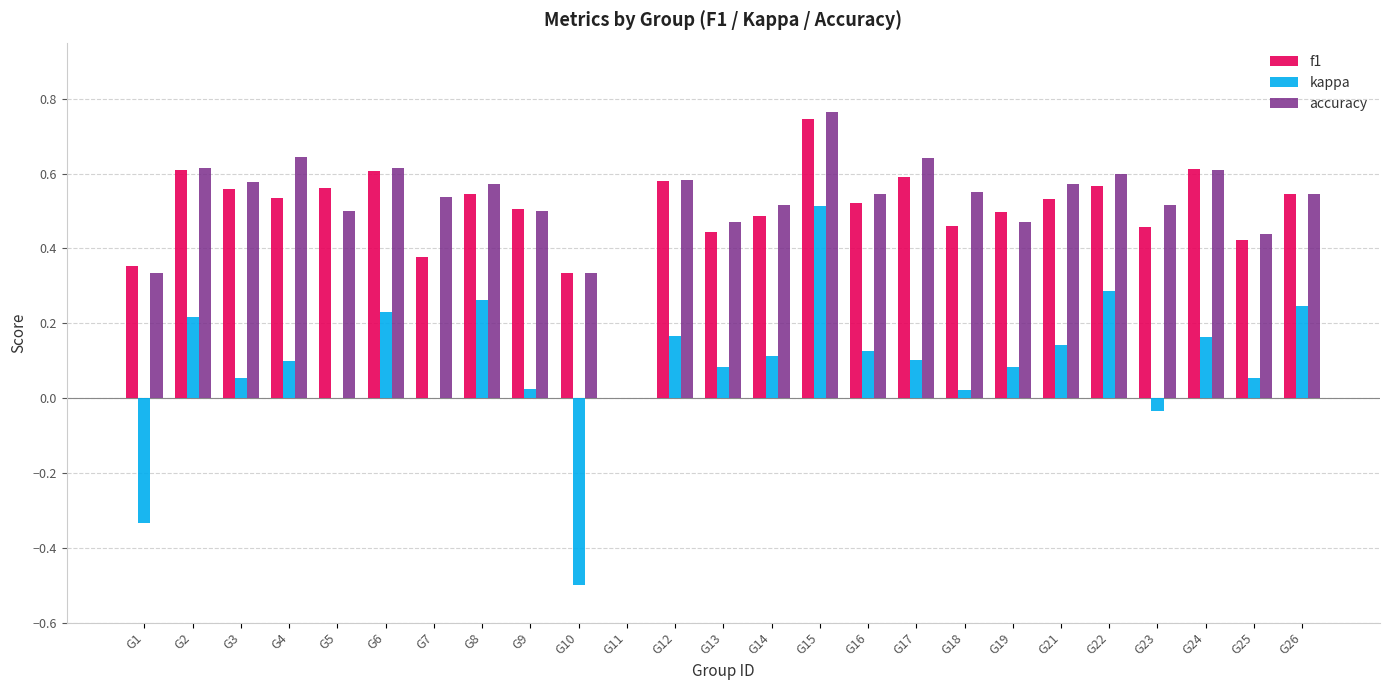

At which label does accuracy reach its peak?

G15